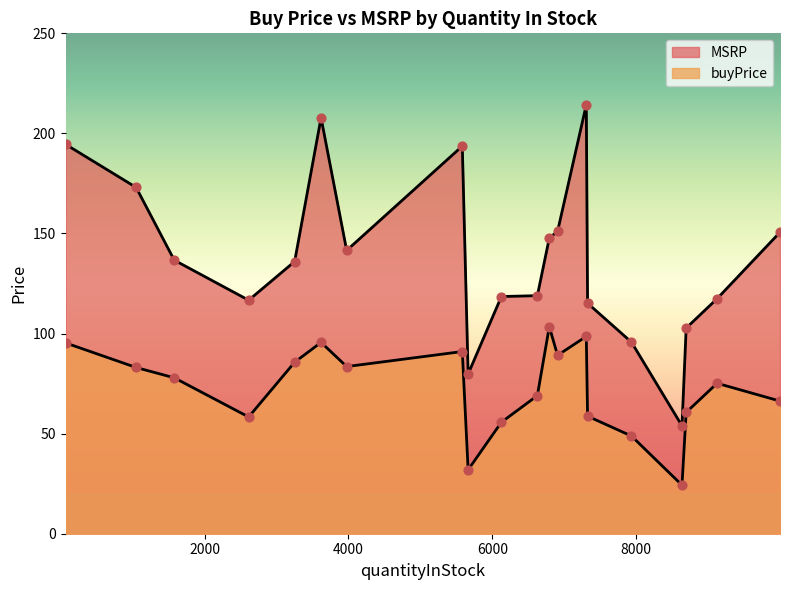

At how many categories does at least one series exceed 56?

19